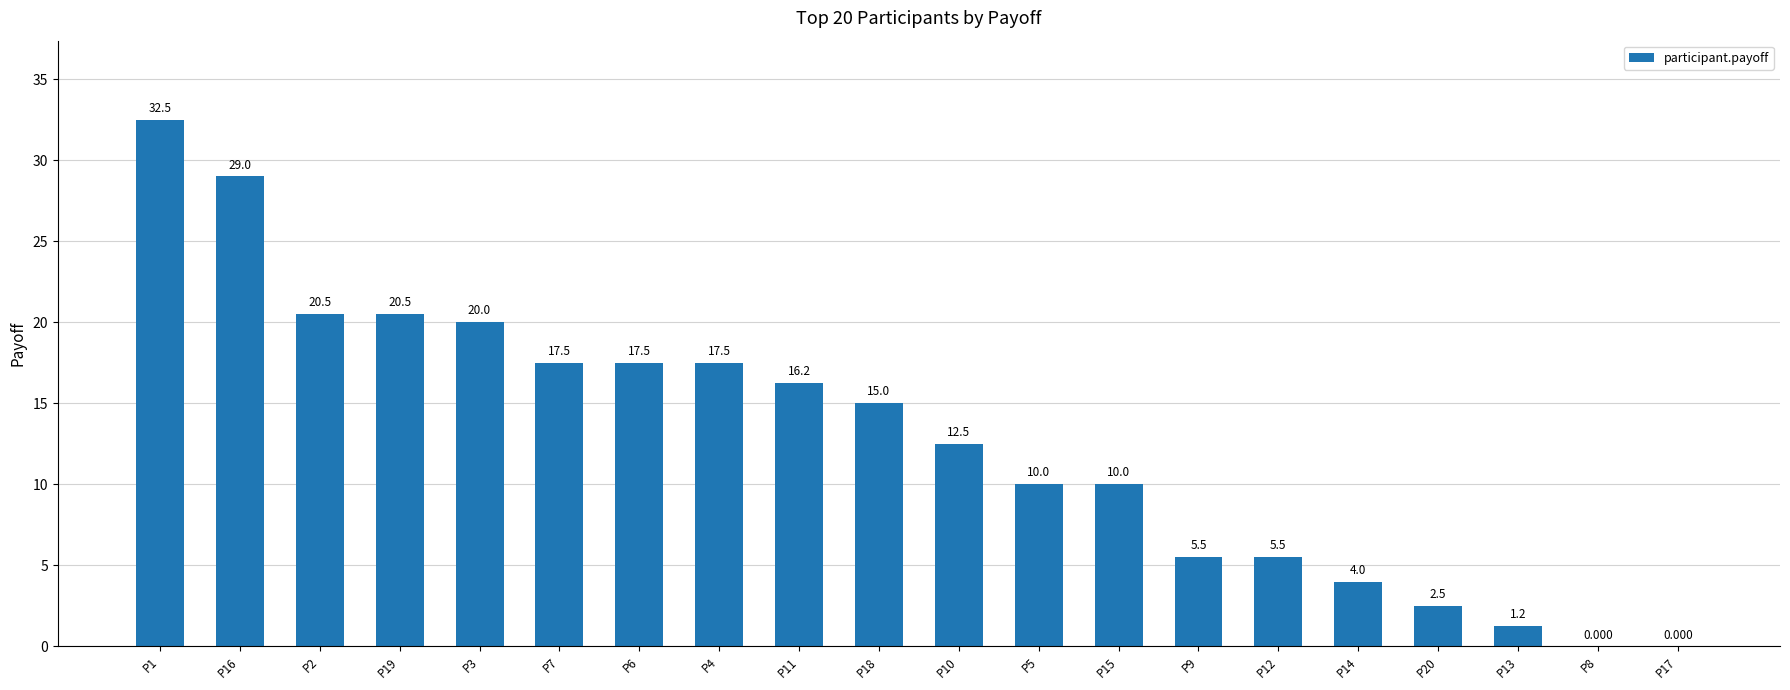

List the labels in order of value, largest first.

P1, P16, P2, P19, P3, P7, P6, P4, P11, P18, P10, P5, P15, P9, P12, P14, P20, P13, P8, P17